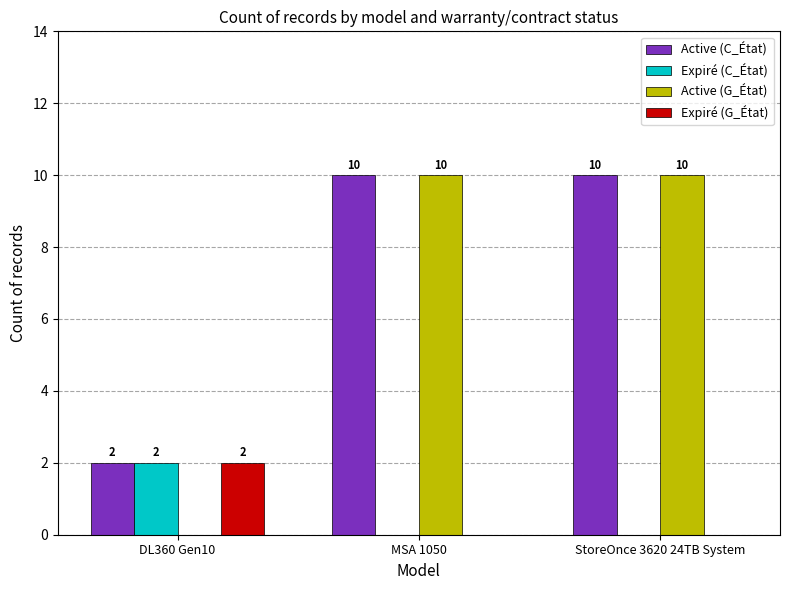

What is the total value across all series at MSA 1050?

20